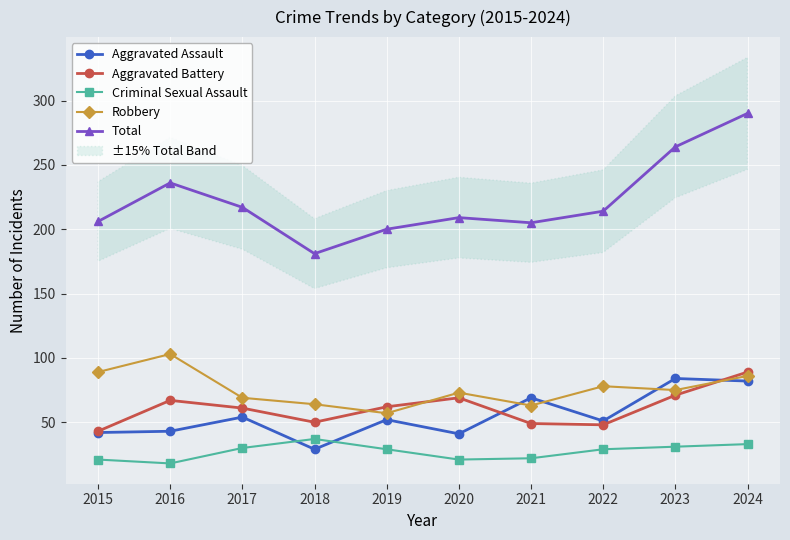

Does the chart display data point markers on the line(s)?

Yes